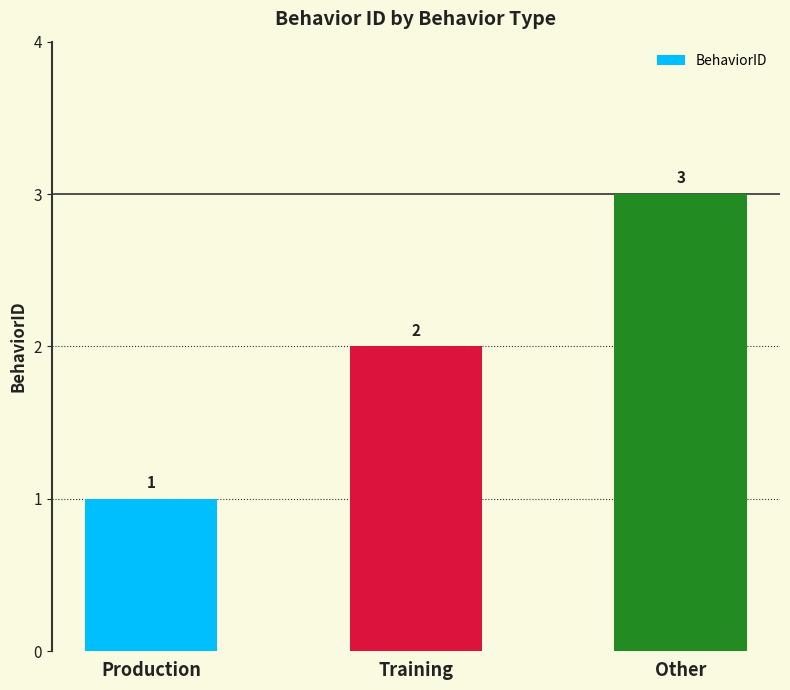

How many categories are shown in the chart?

3